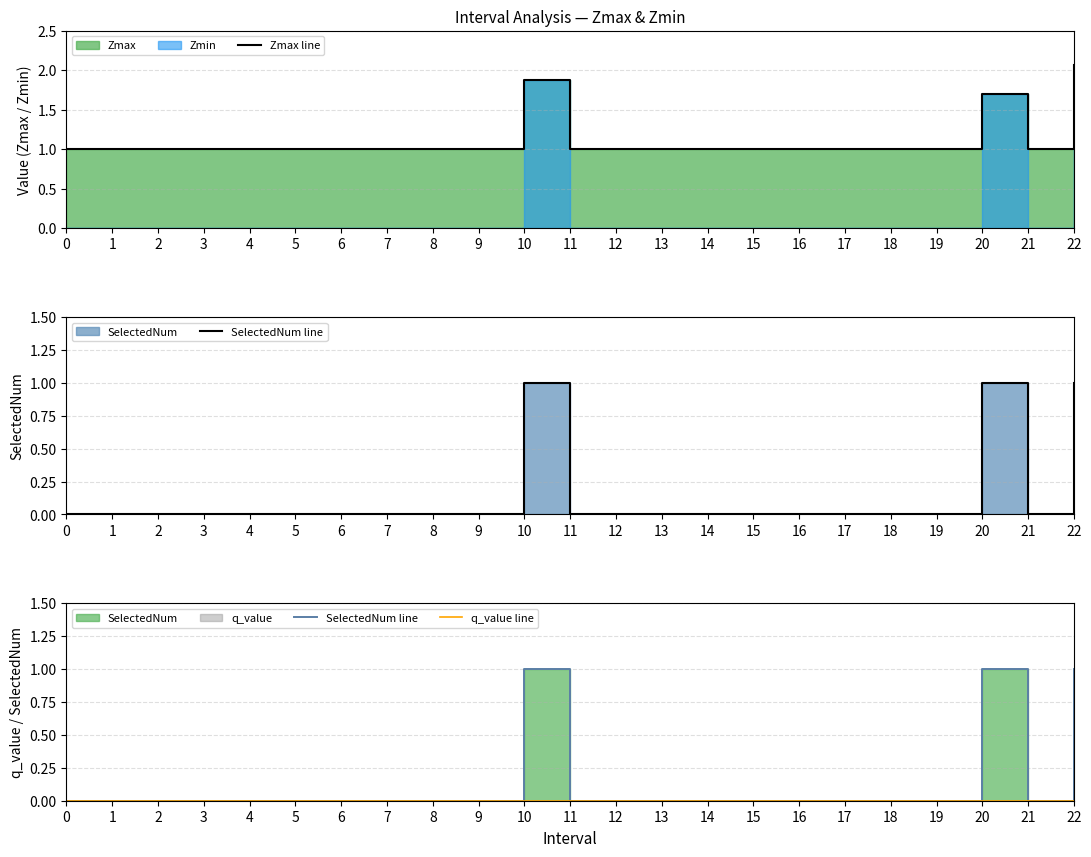

Does the chart display data point markers on the line(s)?

No